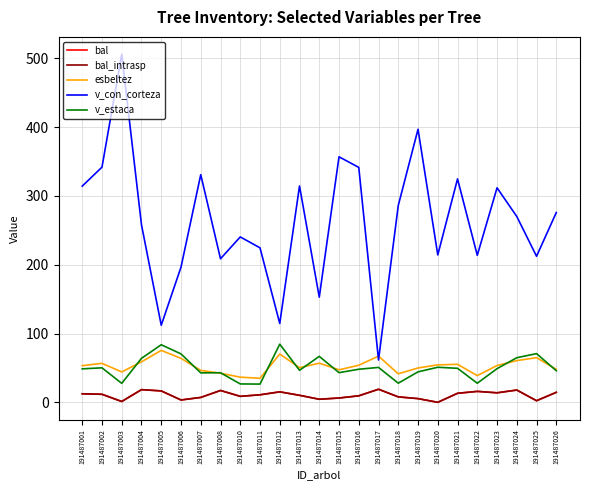

What is the difference between the bal_intrasp values at 191487017 and 191487006?

15.6